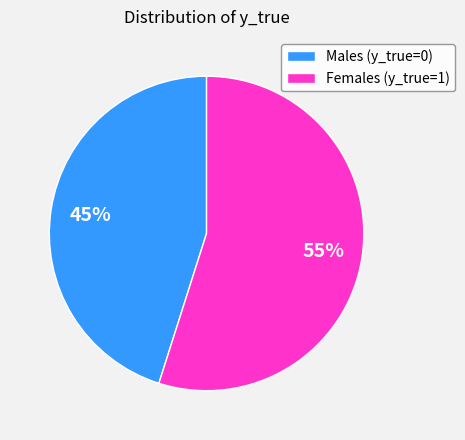

Is the sum of Females (y_true=1) and Males (y_true=0) greater than half?

Yes